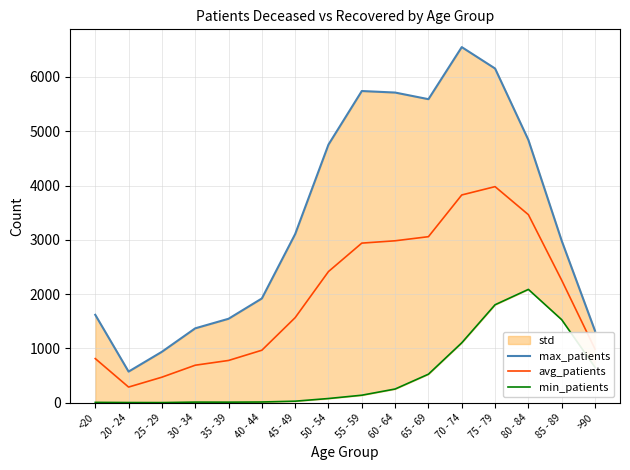

Which category has the lowest value across all series?

25 - 29